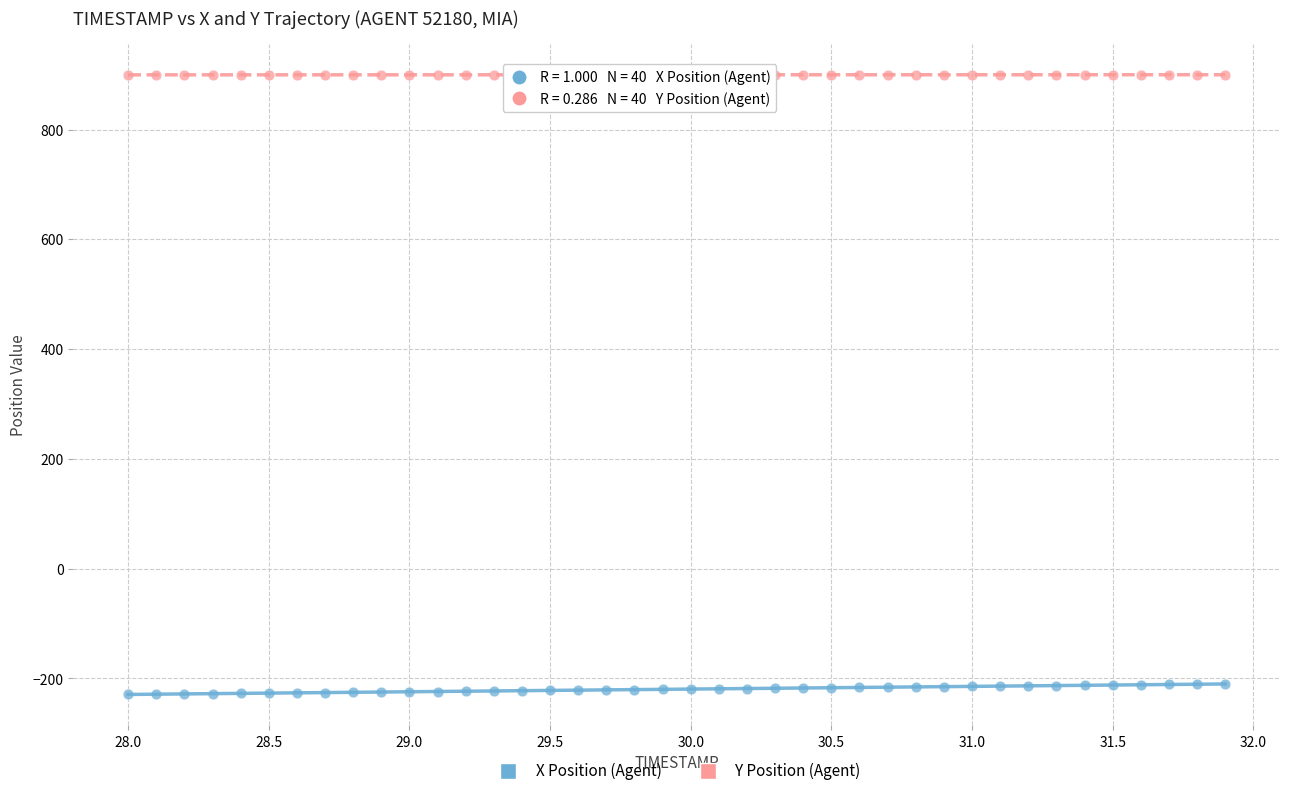

Across all data points, what is the range of Y values (max minus min)?

1129.2